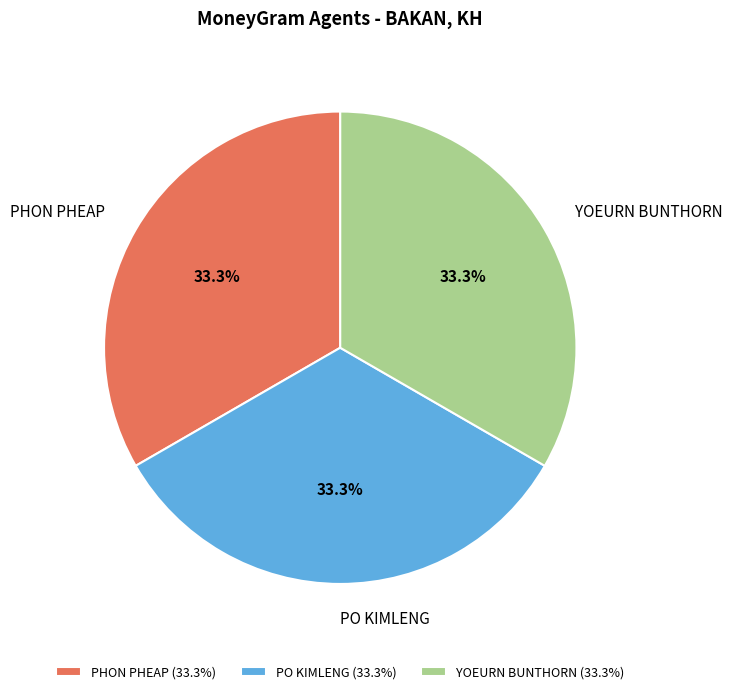

What portion of the pie excludes PHON PHEAP?

66.7%